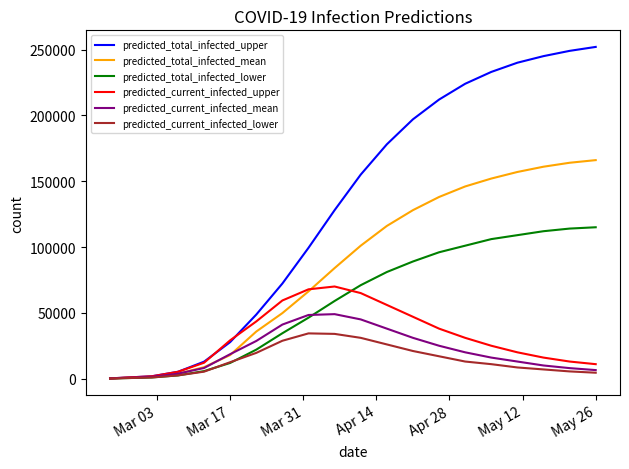

Which series has the largest total across all categories?

predicted_total_infected_upper